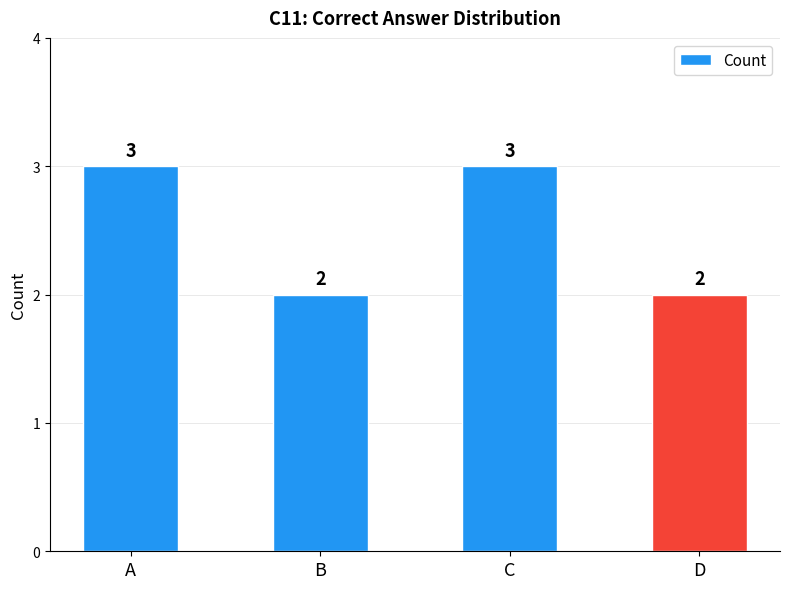

What is the sum of all values?

10